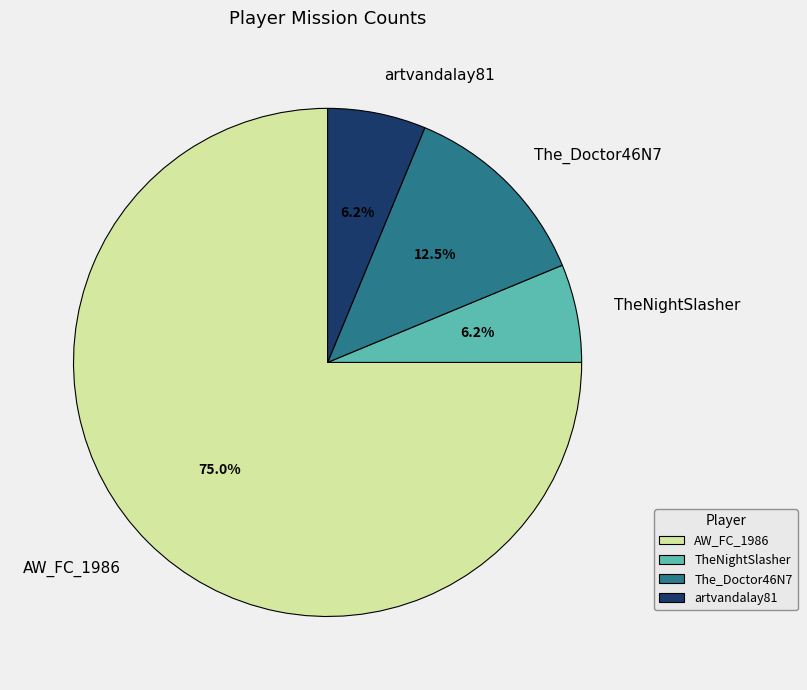

Does TheNightSlasher represent more than half of the total?

No